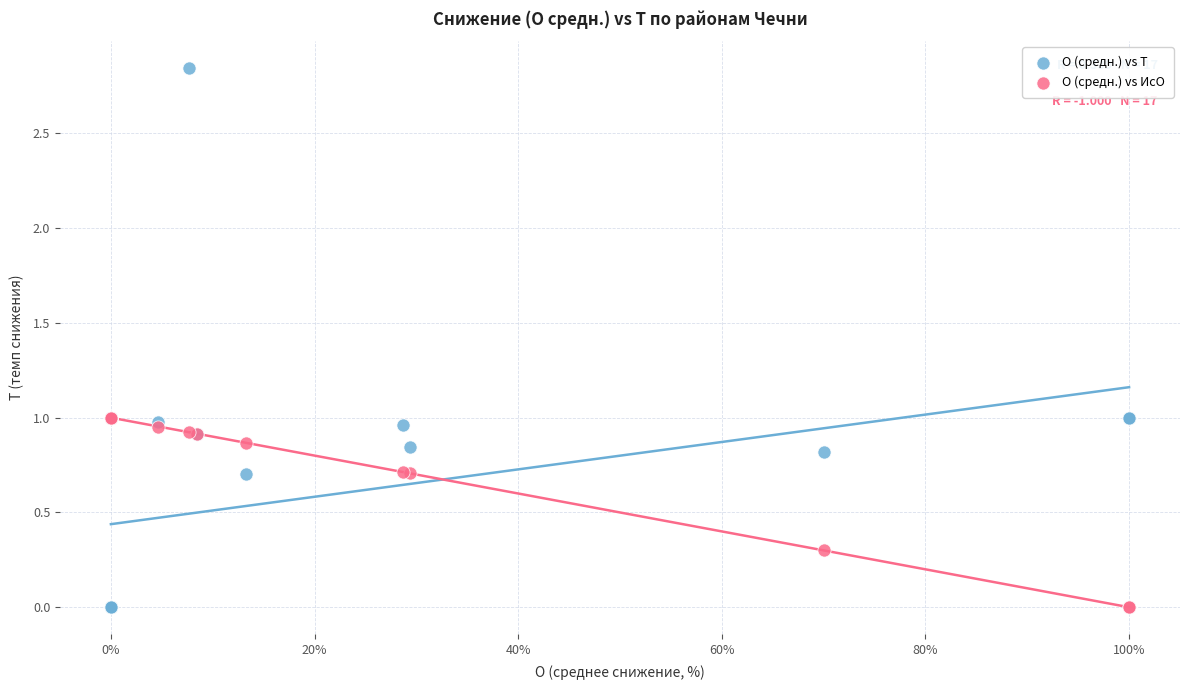

Which series contains the highest Y value?

О (средн.) vs Т